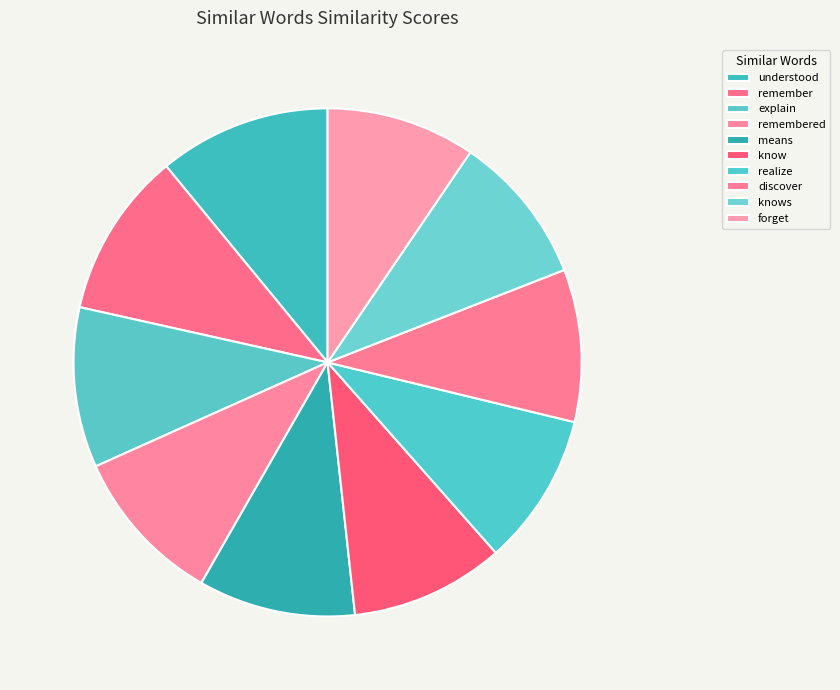

What percentage is the means slice, to the nearest percent?

10%